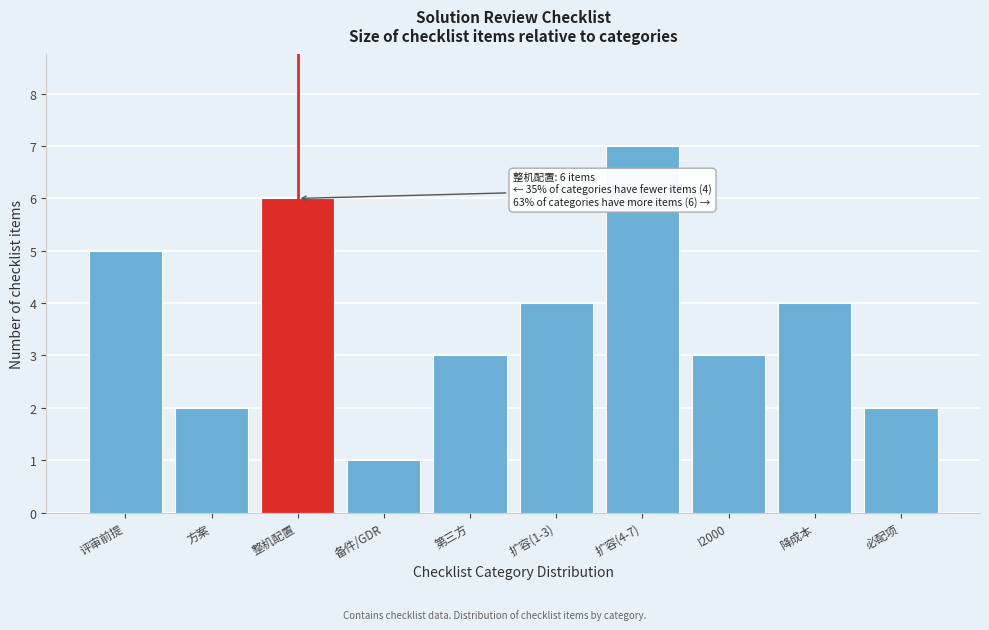

Reading right to left, what are all the values shown in this chart?

必配项=2	降成本=4	I2000=3	扩容(4-7)=7	扩容(1-3)=4	第三方=3	备件/GDR=1	整机配置=6	方案=2	评审前提=5